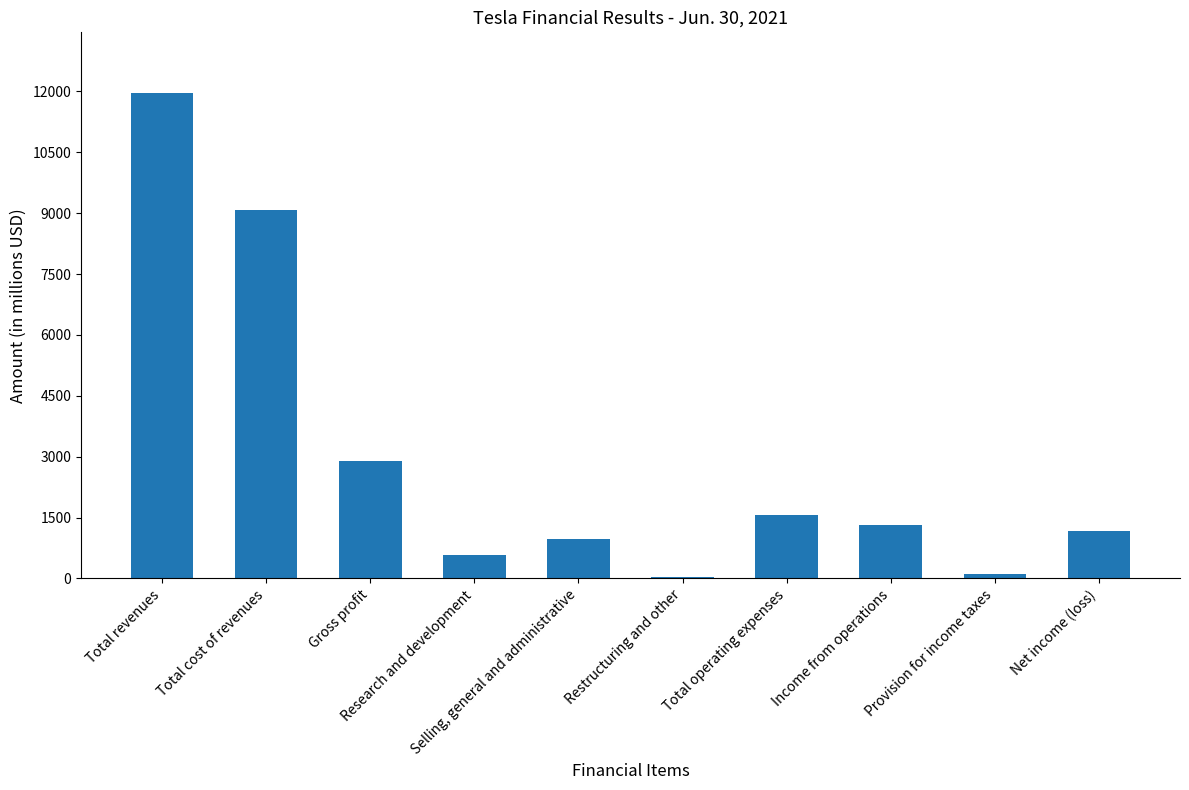

Which label corresponds to the largest value in the chart?

Total revenues